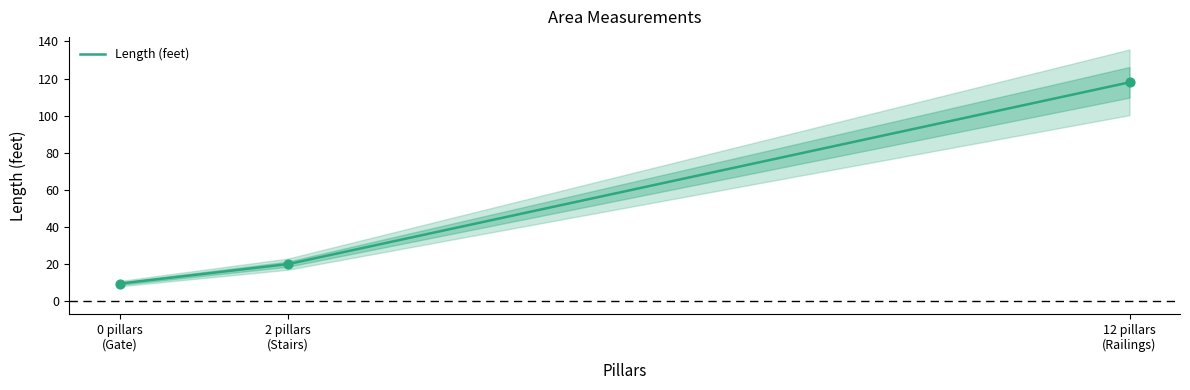

What is the highest value of the Length (feet) series?

118.0